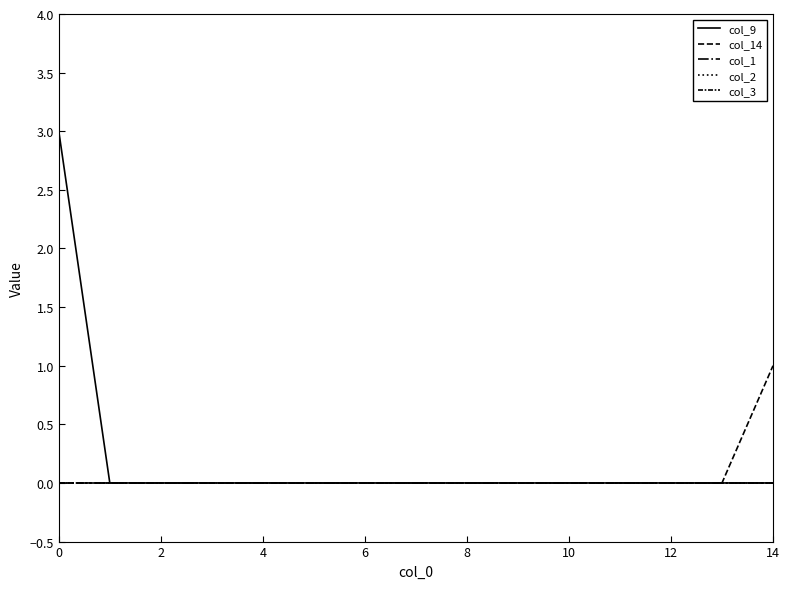

Is this an area chart (filled region under the line)?

No